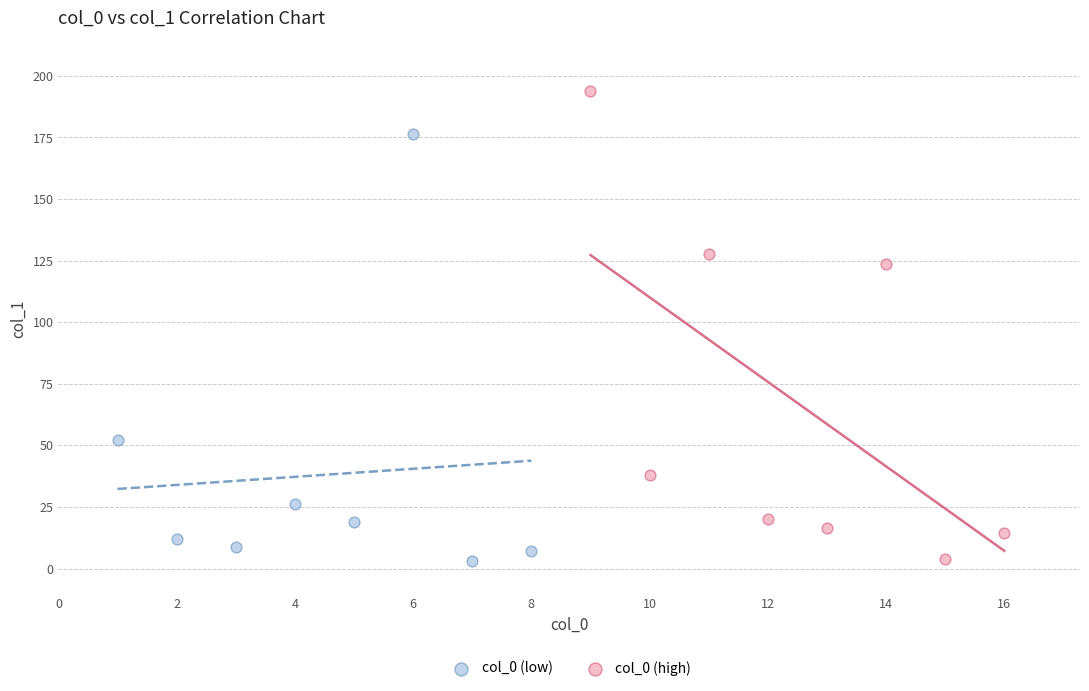

Which series reaches the maximum Y coordinate?

col_0 (high)